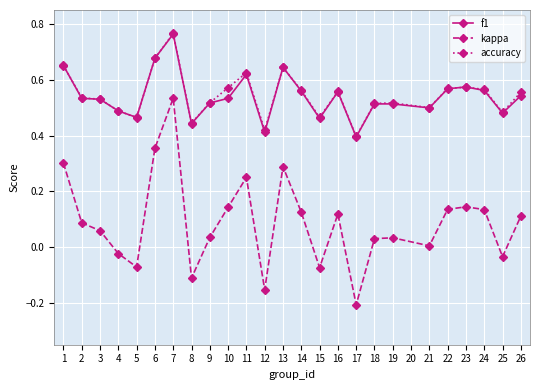

True or false: accuracy has more than 0 interior local peaks.

True